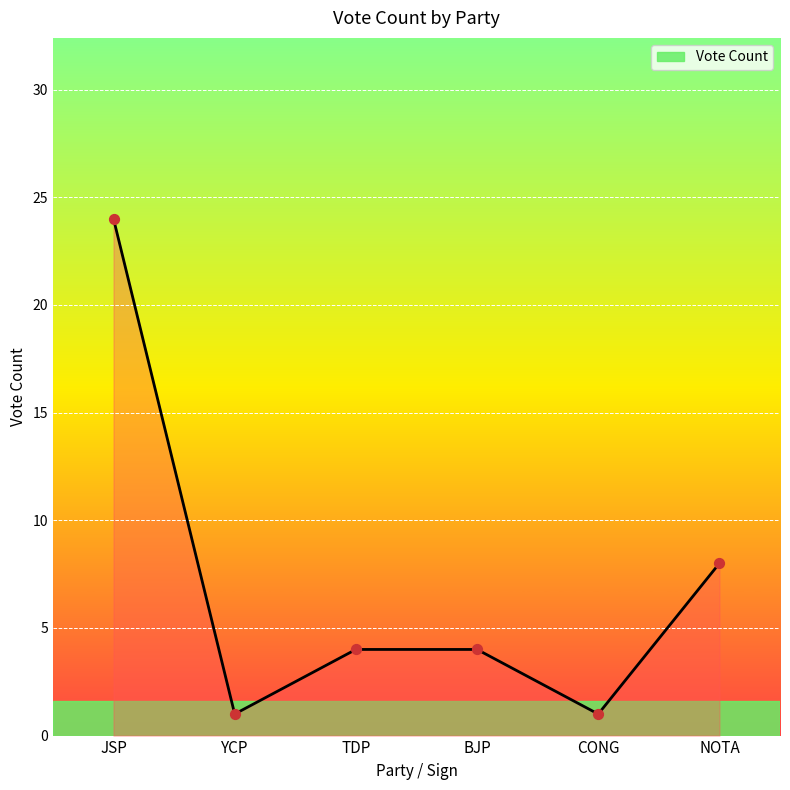

Approximately how many times larger is the value at TDP compared to JSP?

0.2